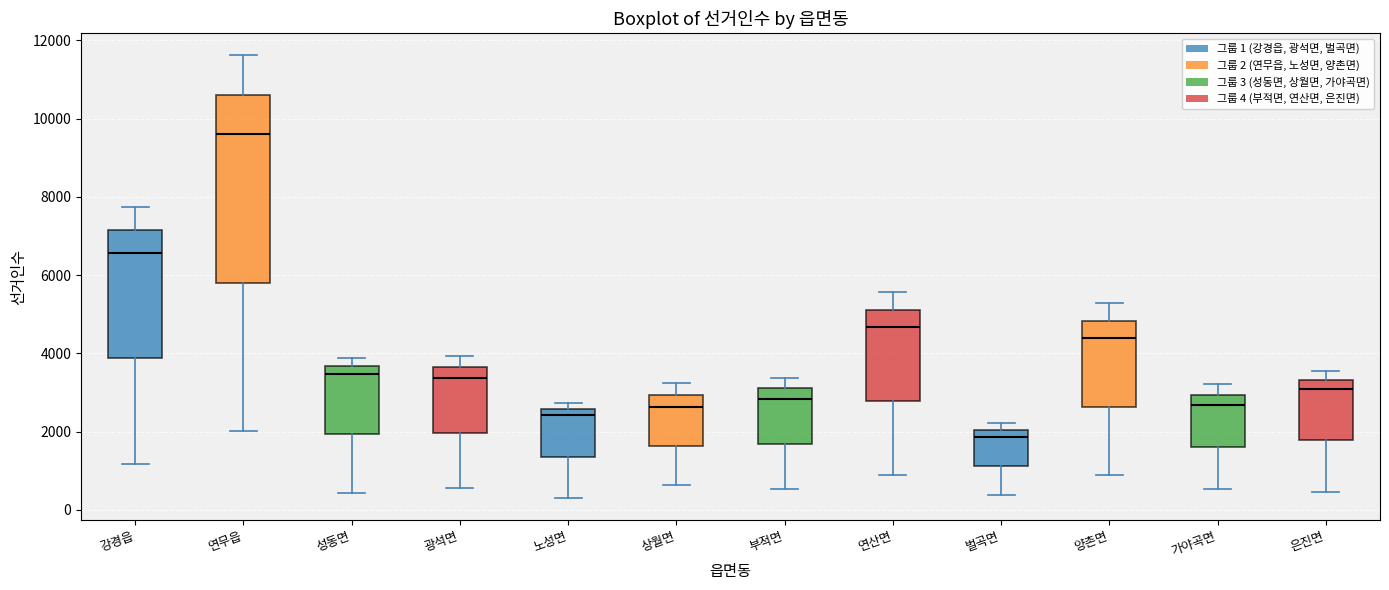

Which box has the highest median line?

연무읍